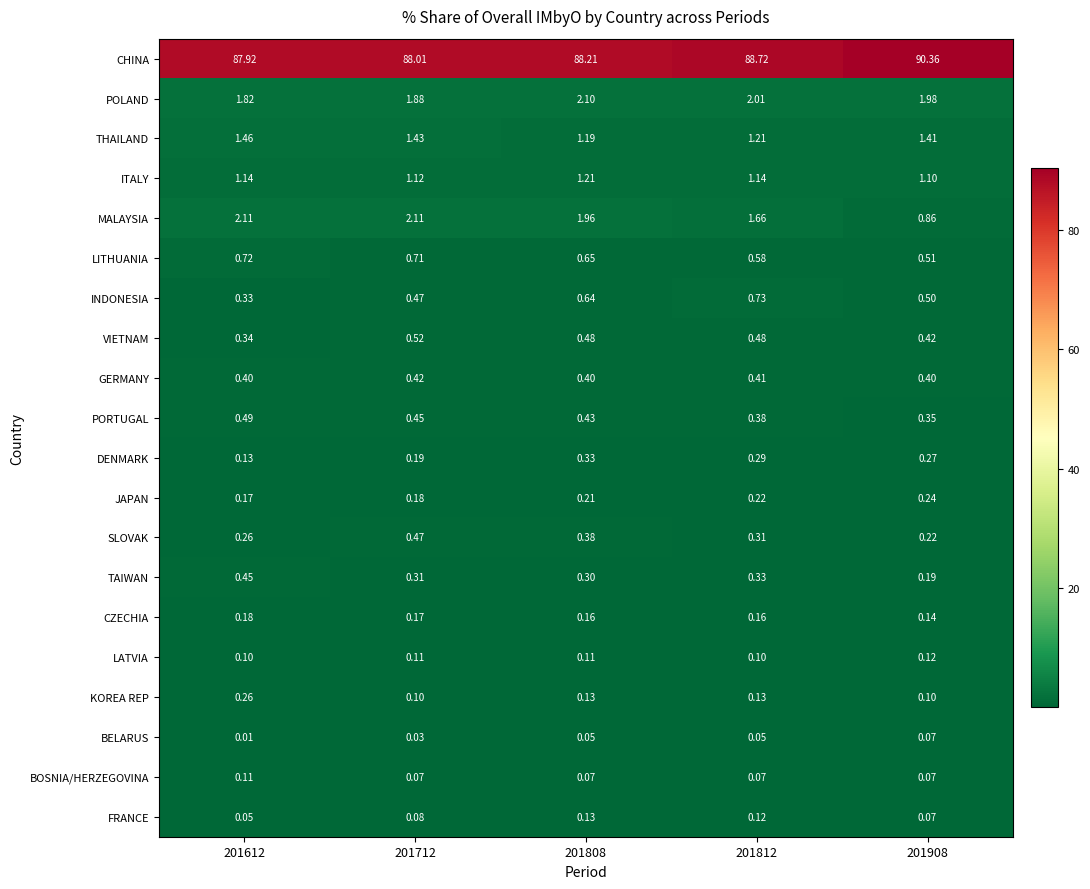

Which series changed the most between 201612 and 201812?

CHINA